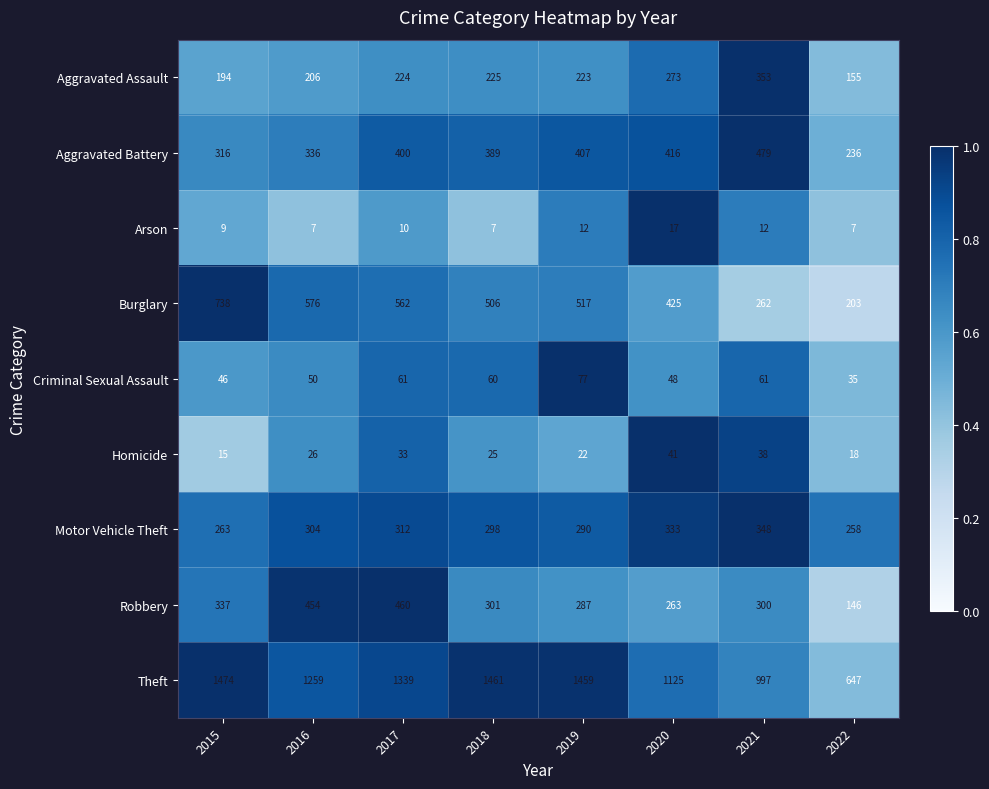

What is the total value across all series at 2020?

2941